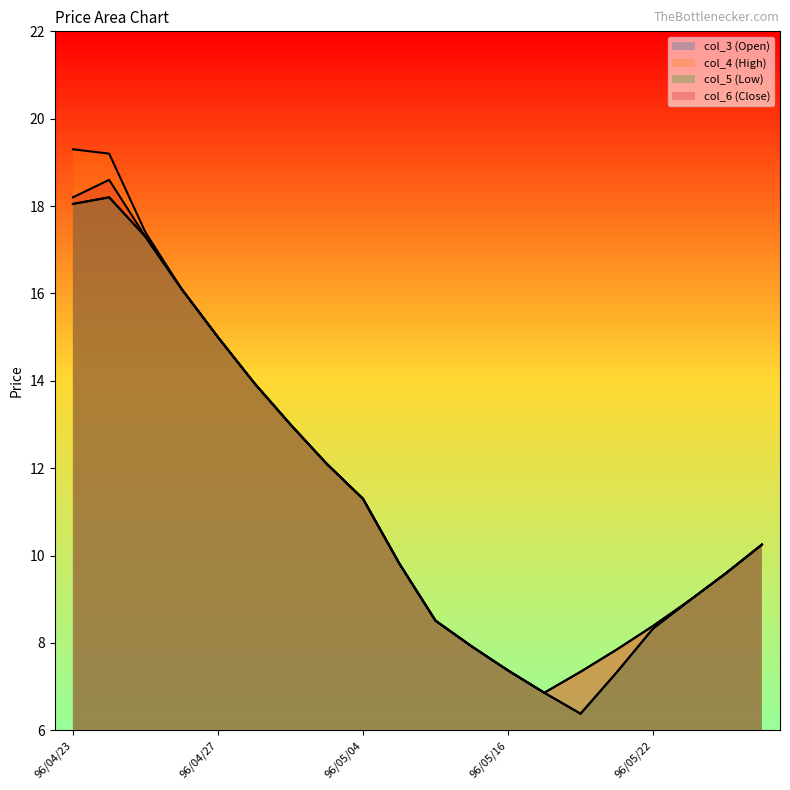

What is the spread (max minus min) of values at 96/04/23?

1.2